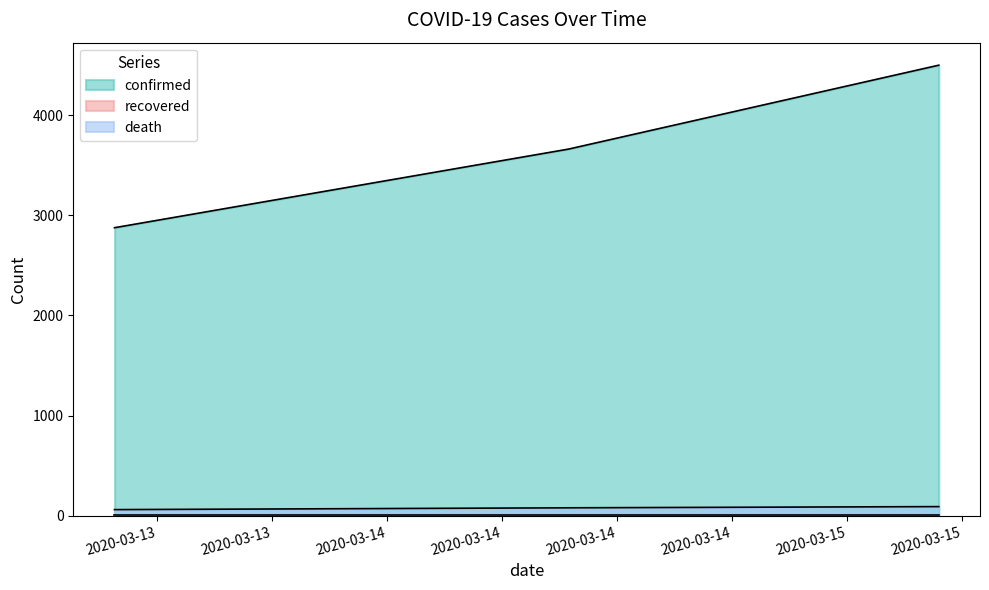

Read the confirmed value at 2020-03-13 09:48:00.

2876